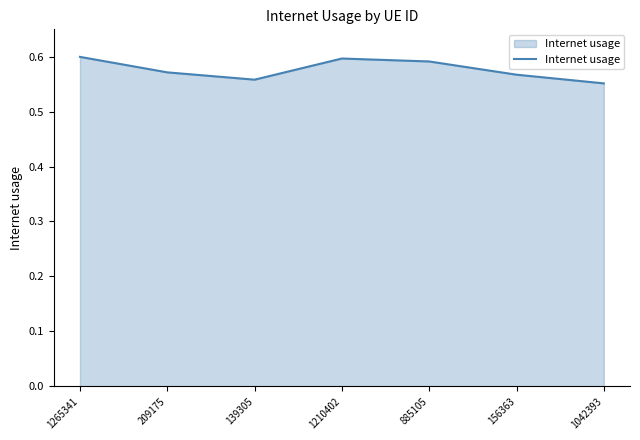

How many interior local valleys (lower than both neighbors) does the data have?

1